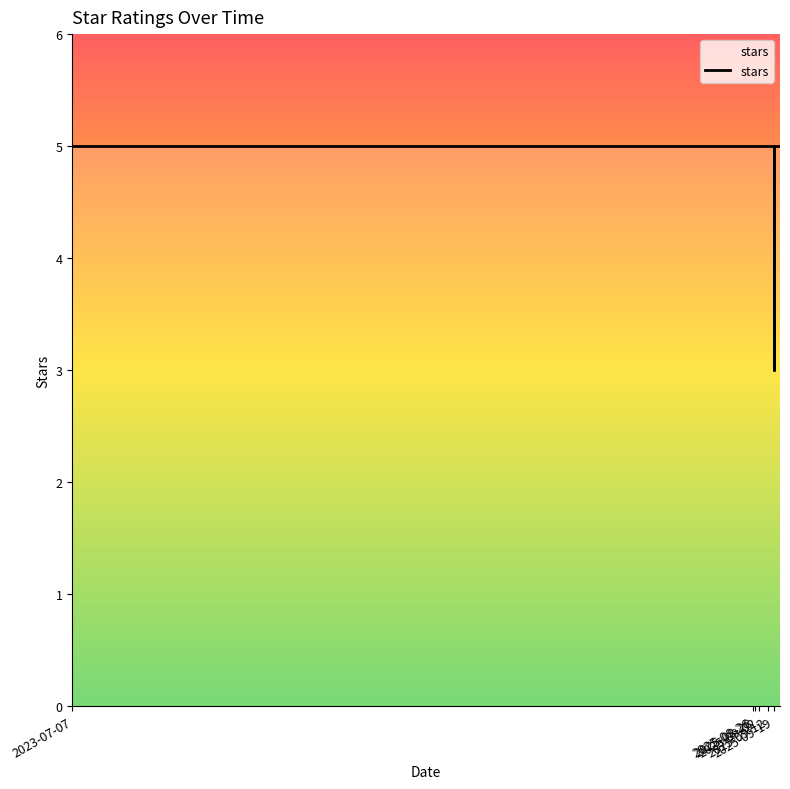

List the labels in order of value, smallest first.

2025-09-19, 2023-07-07, 2025-08-26, 2025-08-26, 2025-08-26, 2025-08-26, 2025-08-27, 2025-08-28, 2025-08-28, 2025-08-29, 2025-09-02, 2025-09-05, 2025-09-12, 2025-09-12, 2025-09-18, 2025-09-19, 2025-09-19, 2025-09-26